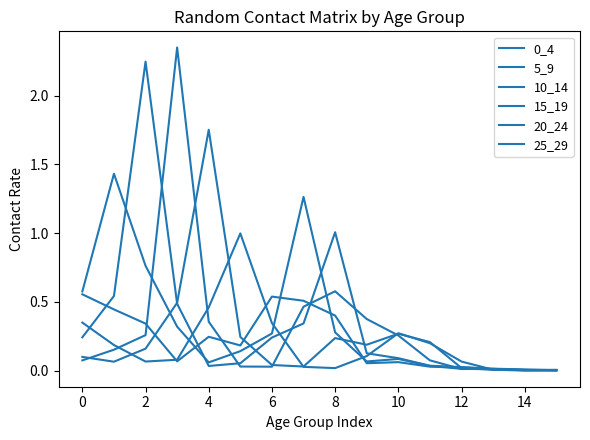

What is the sum of all 5_9 values?

5.3